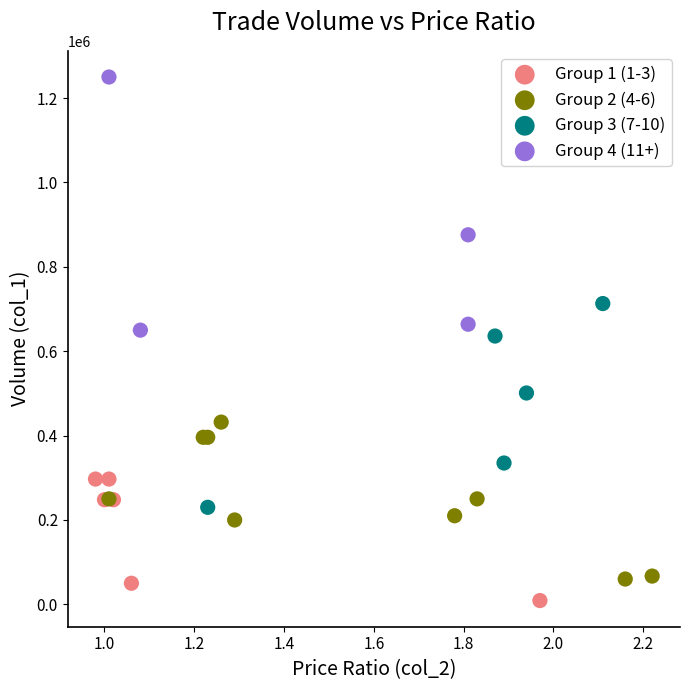

Which series reaches the maximum Y coordinate?

Group 4 (11+)